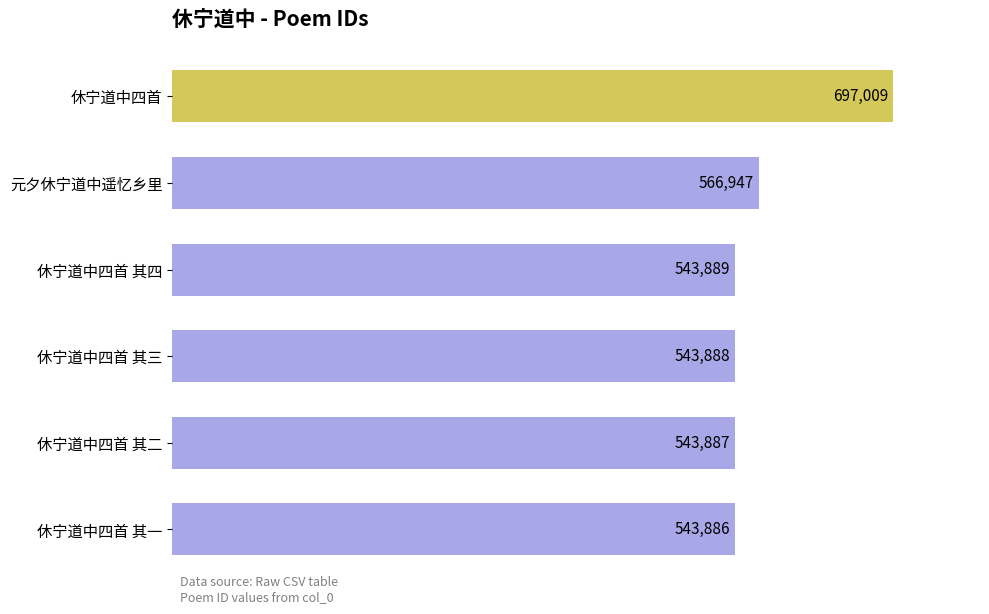

How many data points are less than 543889?

3